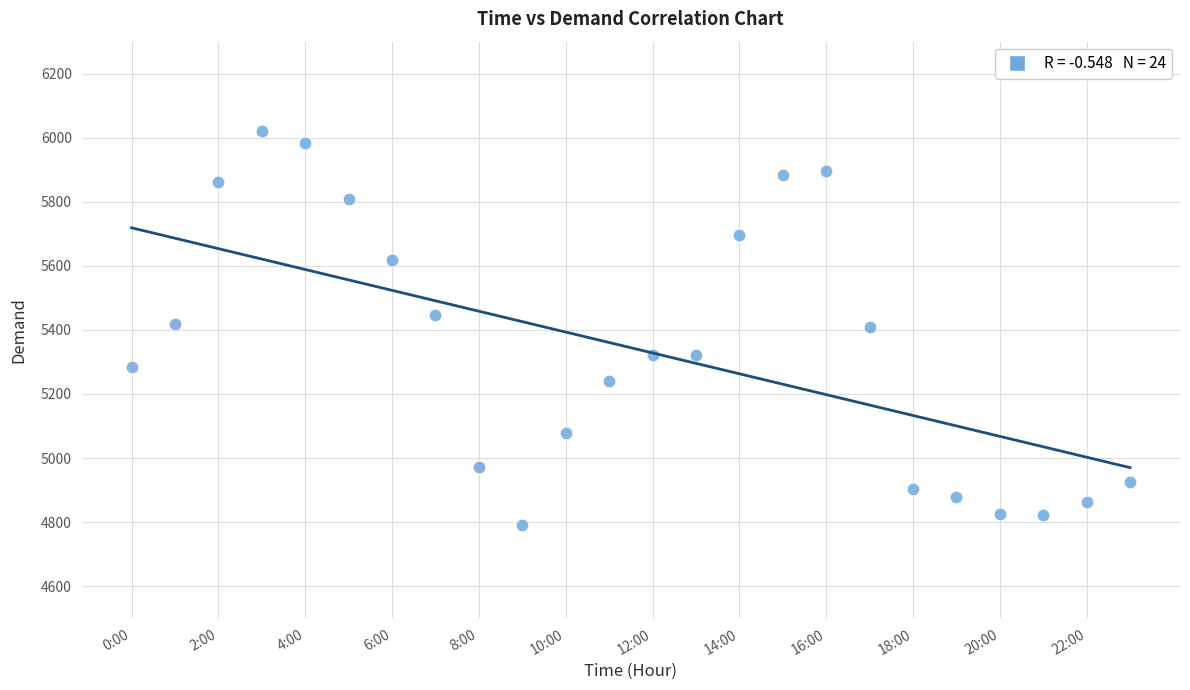

How many points are shown in the scatter plot?

24